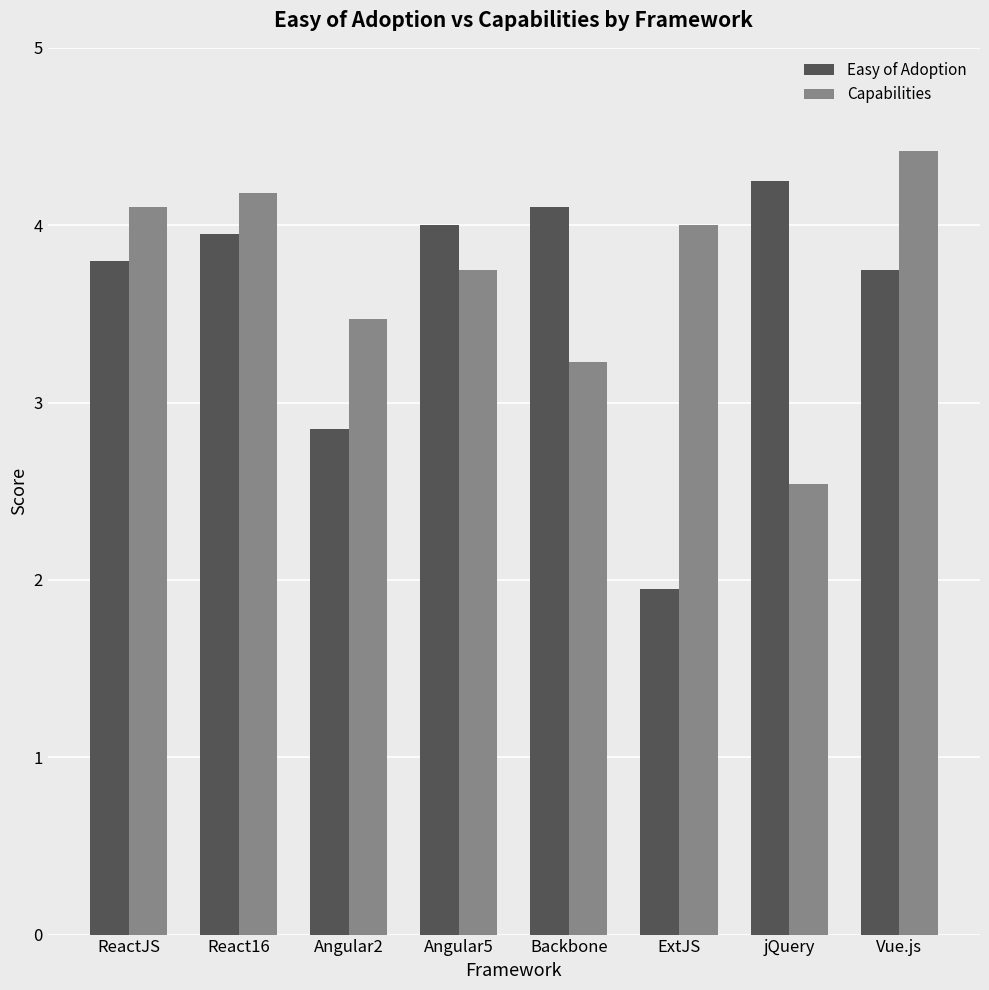

Where is Capabilities nearest to the value 3?

Backbone